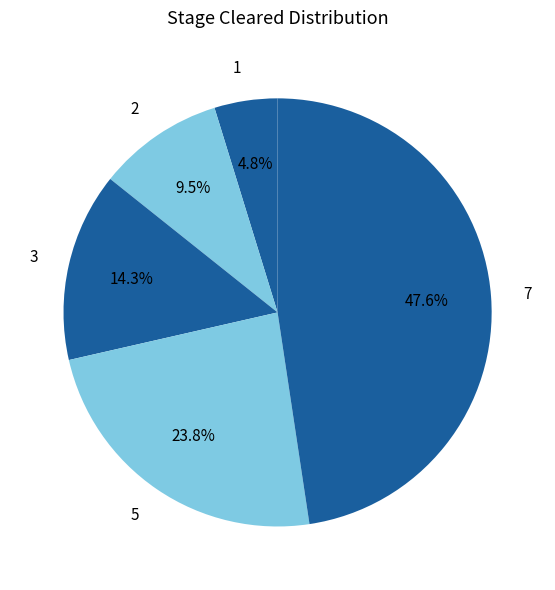

Which slice is the smallest?

1